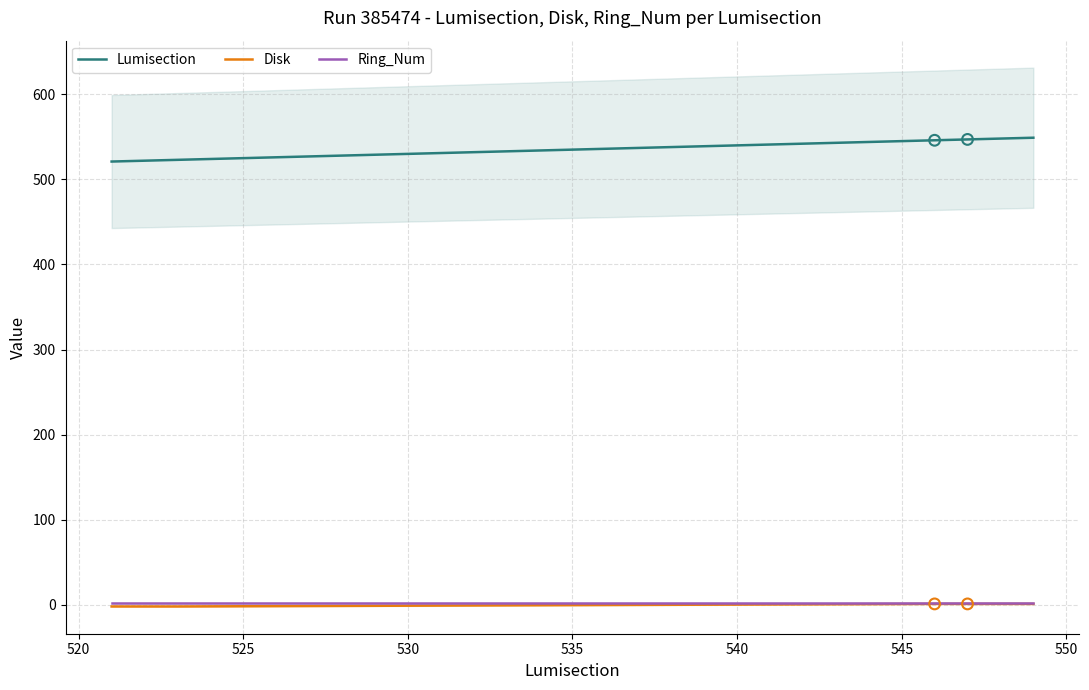

Which series reaches the minimum Y coordinate?

Disk